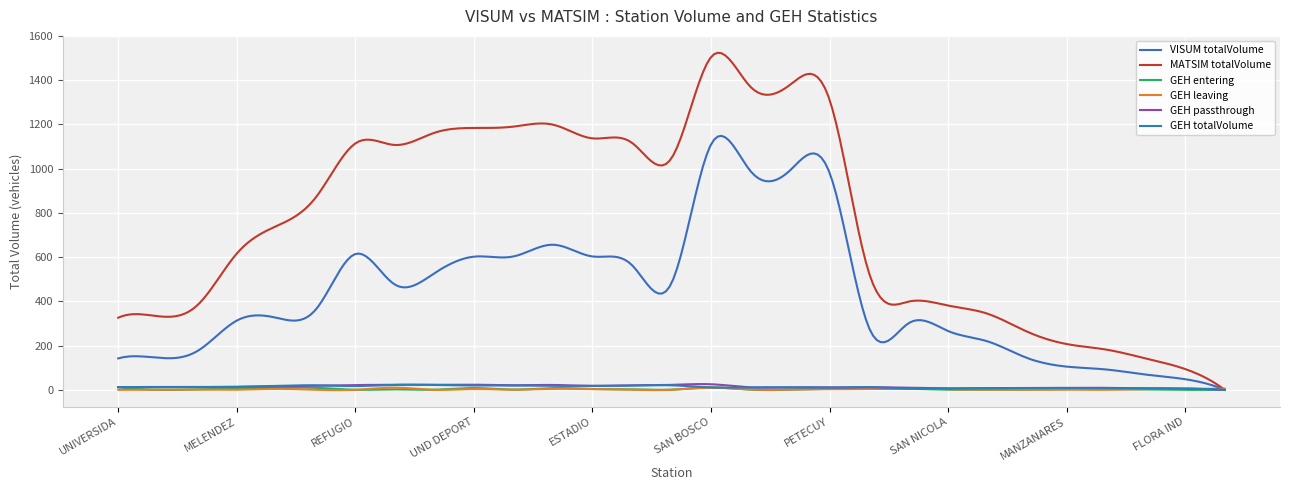

At which category is the sum across all series the highest?

SAN BOSCO